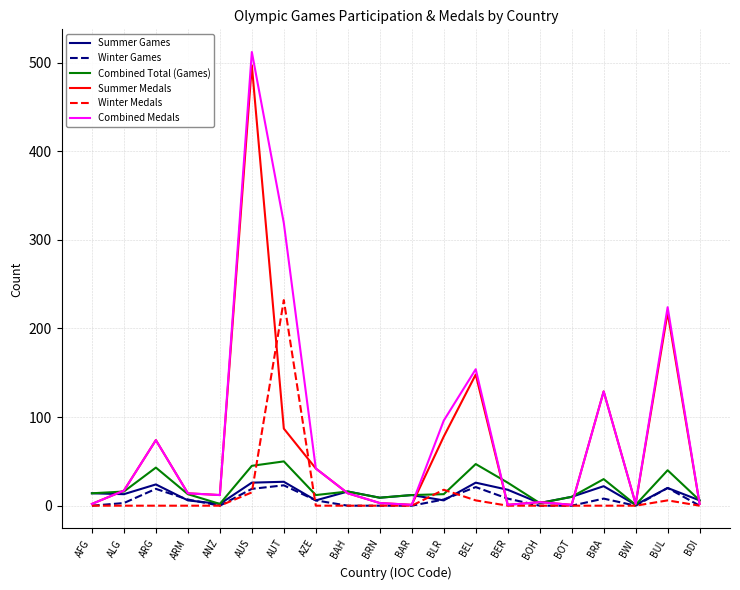

The Winter Medals series shows -115 at ARM. True or false?

False